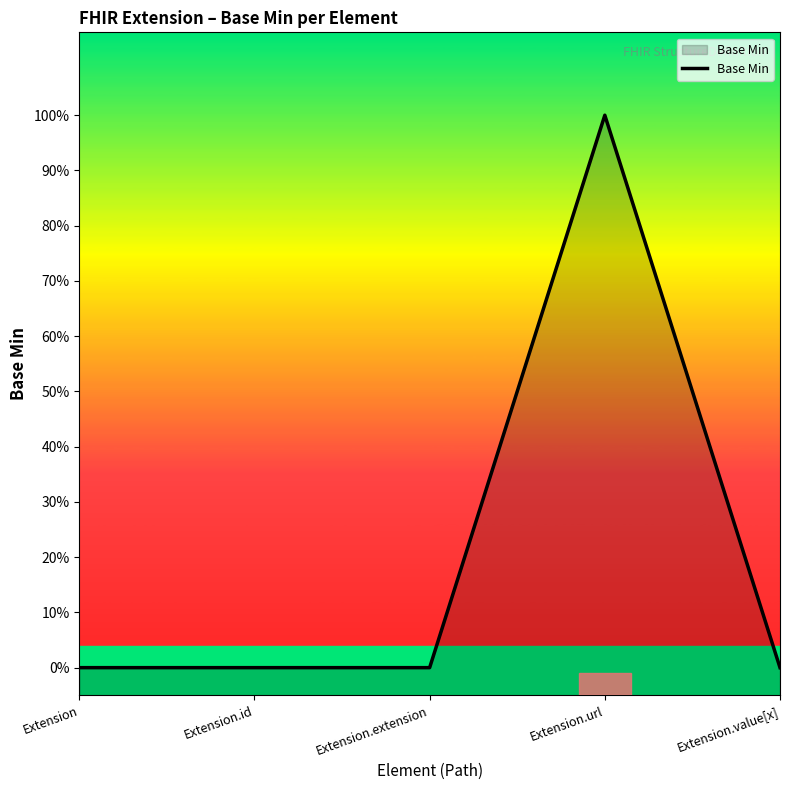

Reading left to right, what are all the values shown in this chart?

0	0	0	1	0